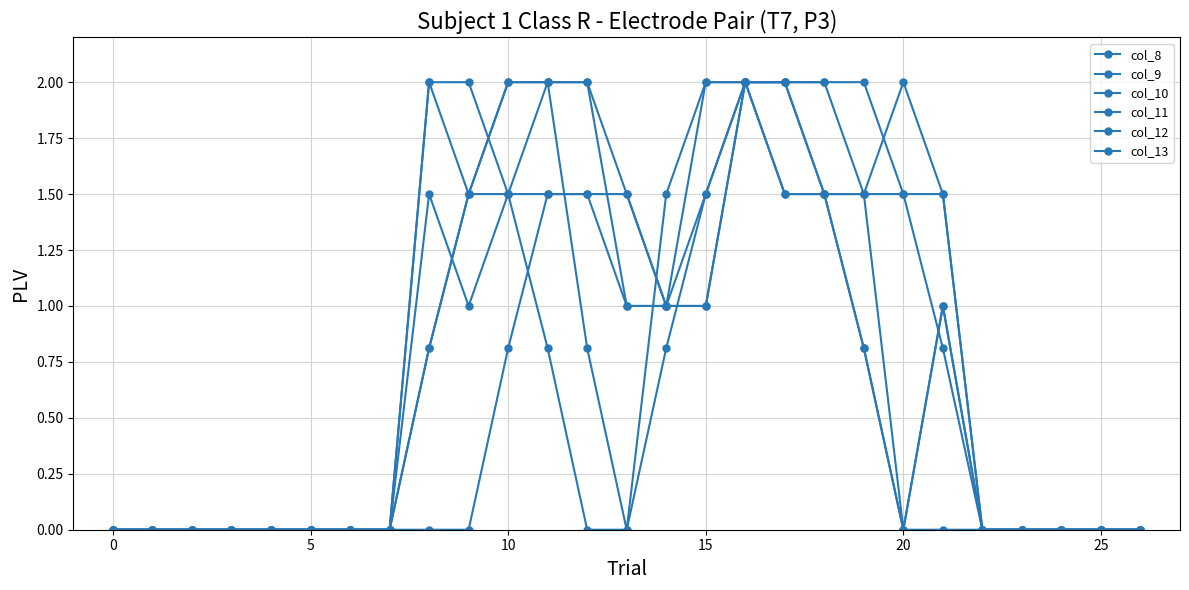

What is the sum of all col_10 values?

21.0